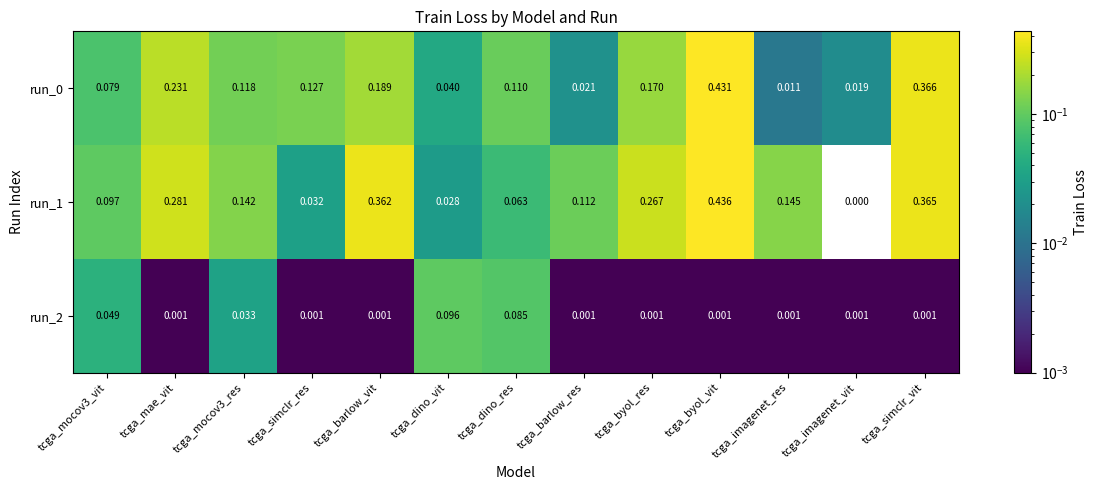

At which category is the sum across all series the highest?

tcga_byol_vit